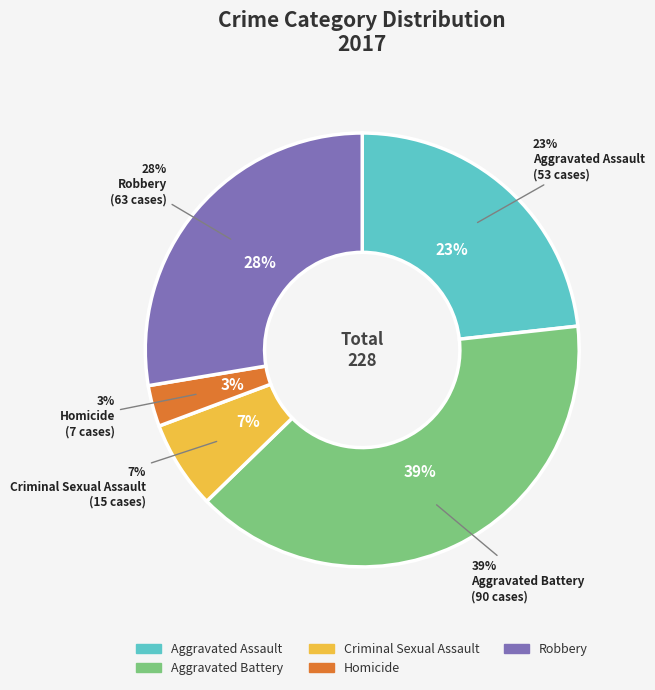

To the nearest percent, what is the average slice percentage?

20%